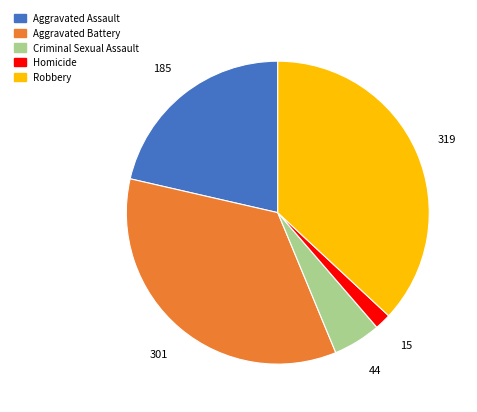

Which slice is the smallest?

Homicide